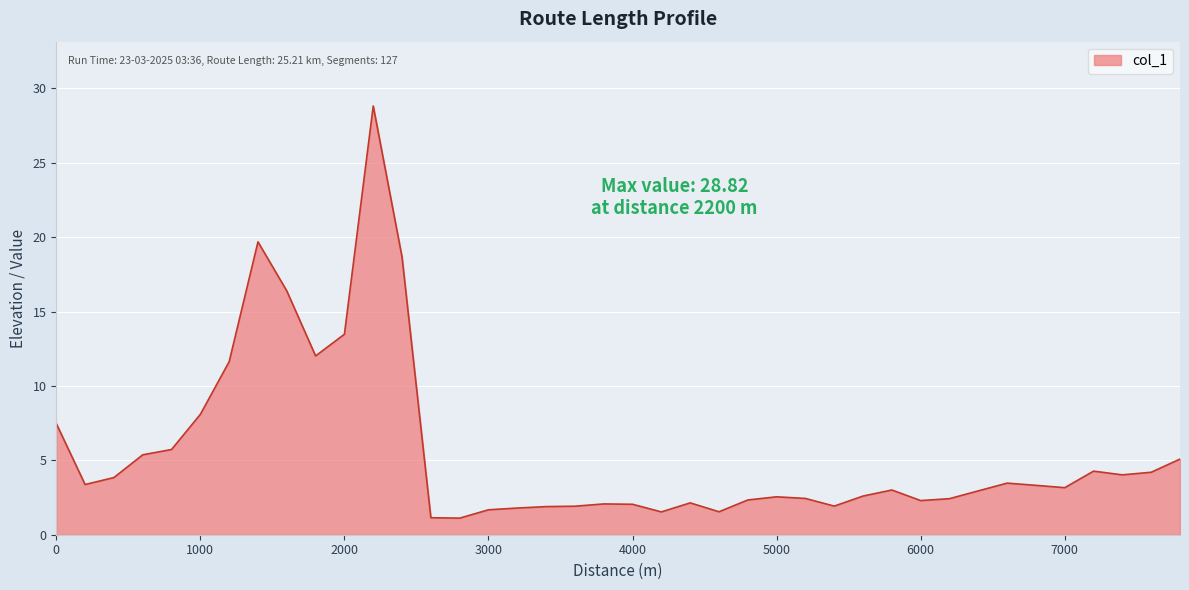

True or false: the data has more than 1 interior local peaks.

True